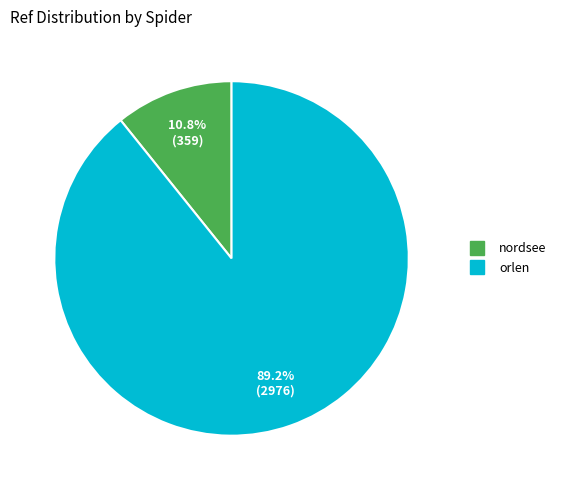

What is the total percentage of orlen and nordsee?

100.0%